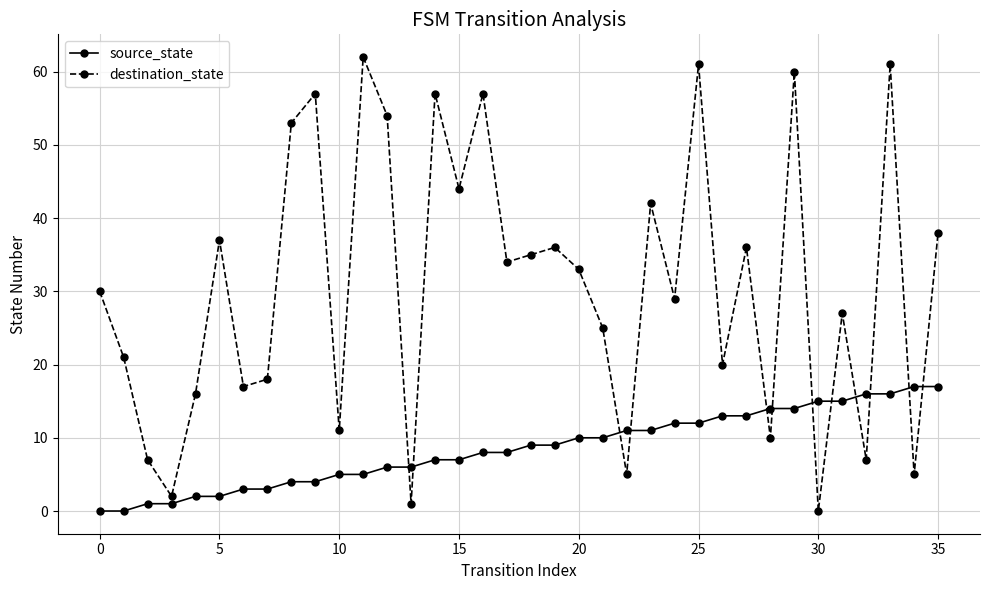

How many intersections are there between destination_state and source_state?

12